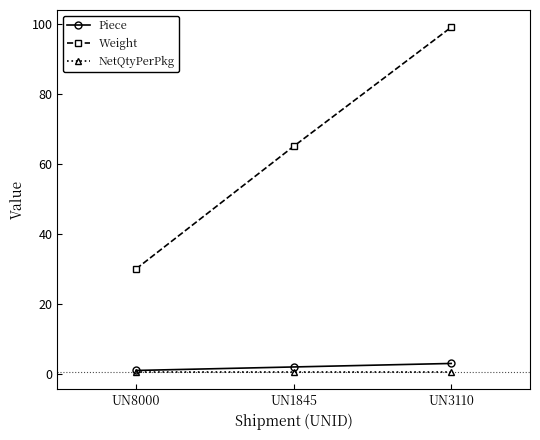

List the labels in order of Piece value, largest first.

UN3110, UN1845, UN8000